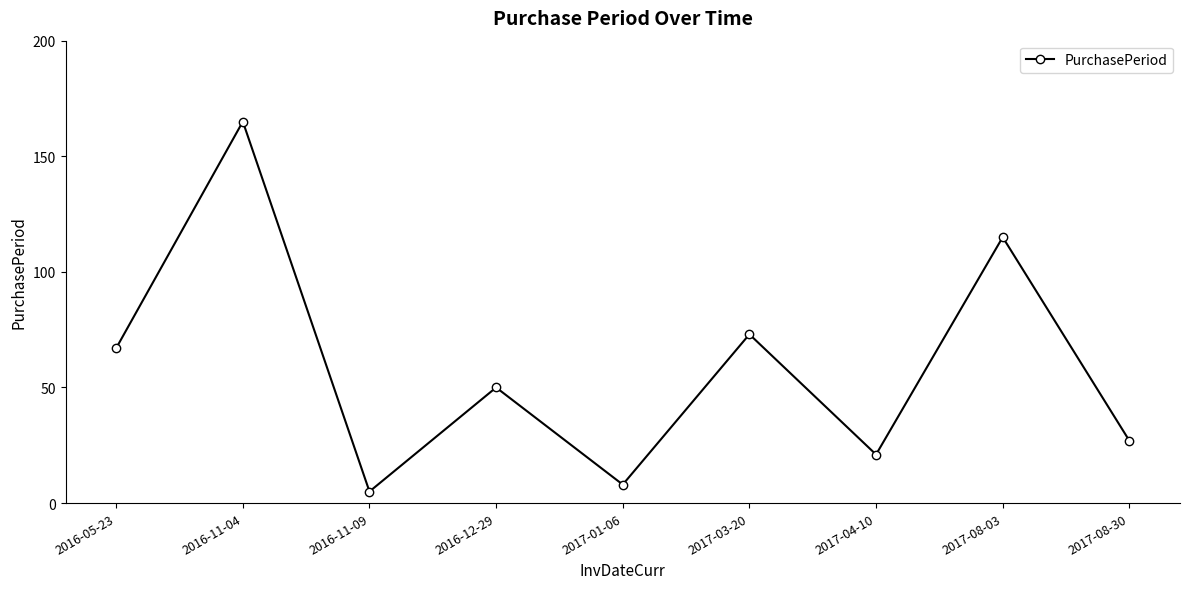

At which category does the chart reach its peak across all series?

2016-11-04